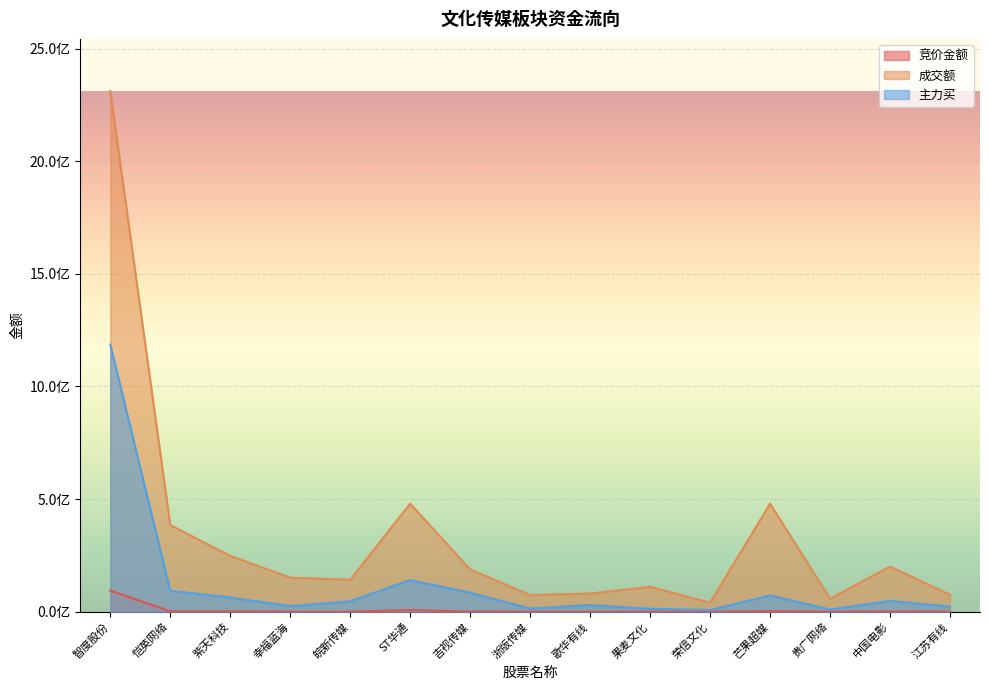

At which category is the sum across all series the highest?

智度股份